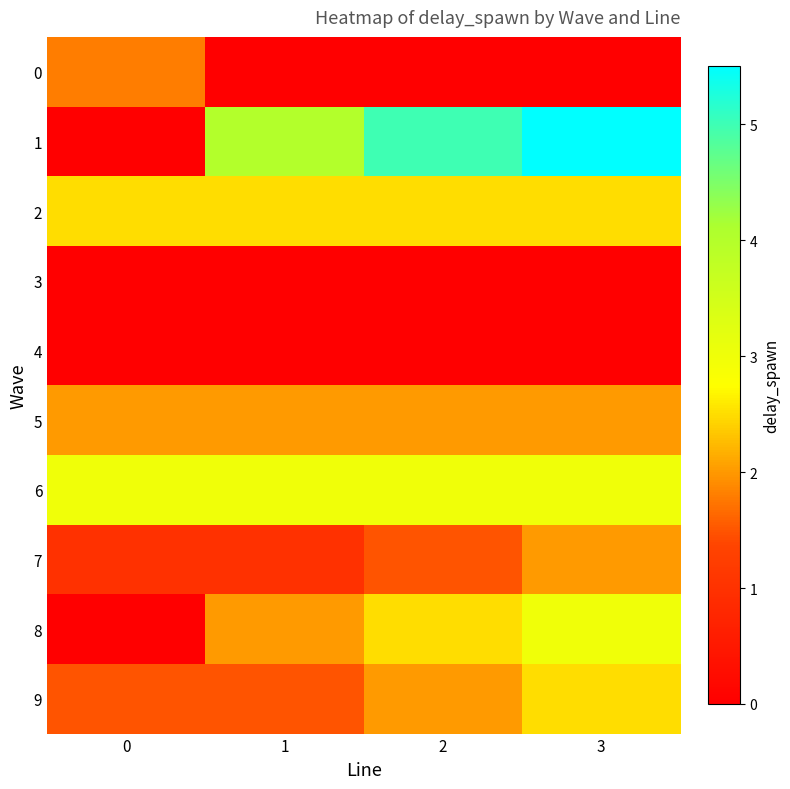

Reading left to right, what are all the values shown in this chart?

0: 0=1.8	1=0.0	2=0.0	3=0.0
1: 0=0.0	1=4.0	2=5.0	3=5.5
2: 0=2.5	1=2.5	2=2.5	3=2.5
3: 0=0.0	1=0.0	2=0.0	3=0.0
4: 0=0.0	1=0.0	2=0.0	3=0.0
5: 0=2.0	1=2.0	2=2.0	3=2.0
6: 0=3.0	1=3.0	2=3.0	3=3.0
7: 0=1.0	1=1.0	2=1.5	3=2.0
8: 0=0.0	1=2.0	2=2.5	3=3.0
9: 0=1.5	1=1.5	2=2.0	3=2.5